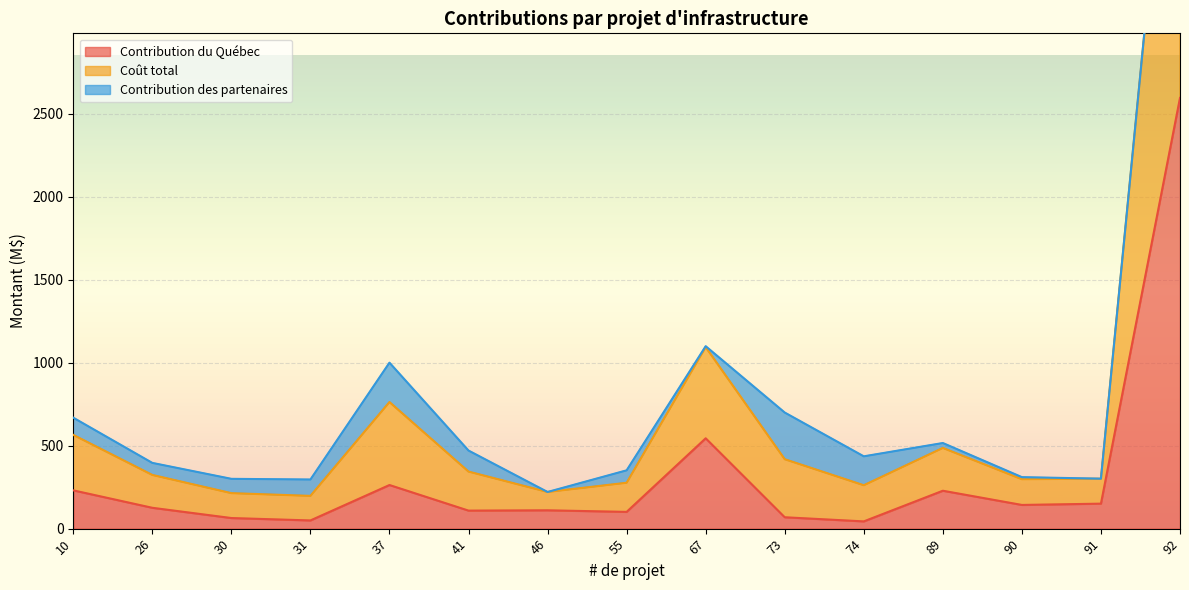

True or false: Contribution du Québec has more than 1 points higher than both neighbors.

True